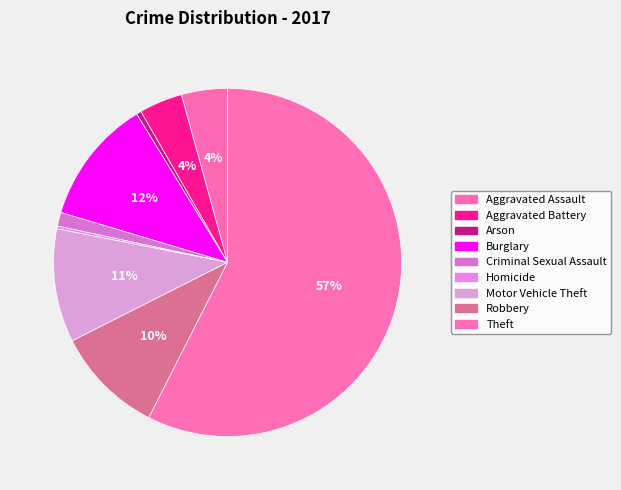

True or false: Homicide accounts for 10% of the total.

False